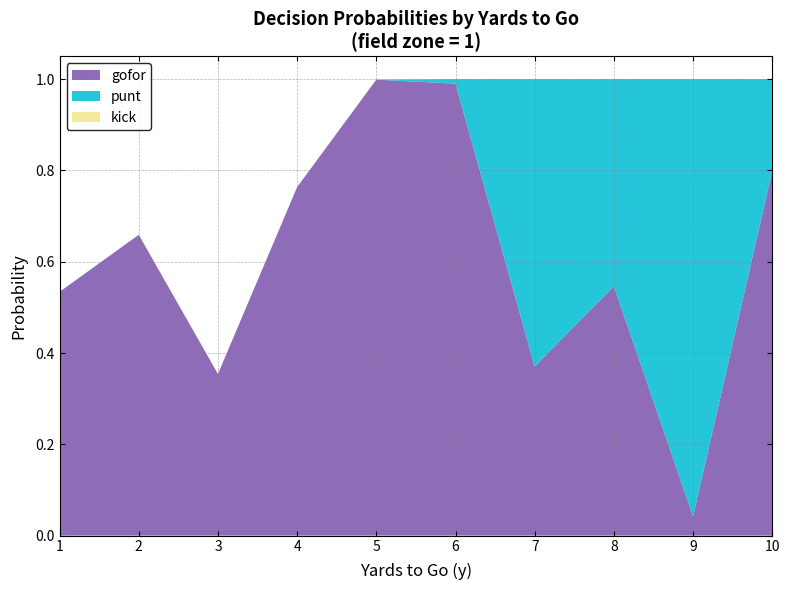

Reading left to right, what are all the values shown in this chart?

gofor: 1=0.5	2=0.7	3=0.4	4=0.8	5=1.0	6=1.0	7=0.4	8=0.5	9=0.0	10=0.8
punt: 1=0.0	2=0.0	3=0.0	4=0.0	5=0.0	6=0.0	7=0.6	8=0.5	9=1.0	10=0.2
kick: 1=0.0	2=0.0	3=0.0	4=0.0	5=0.0	6=0.0	7=0.0	8=0.0	9=0.0	10=0.0
fzone: 1=1.0	2=2.0	3=3.0	4=4.0	5=5.0	6=6.0	7=7.0	8=8.0	9=9.0	10=10.0